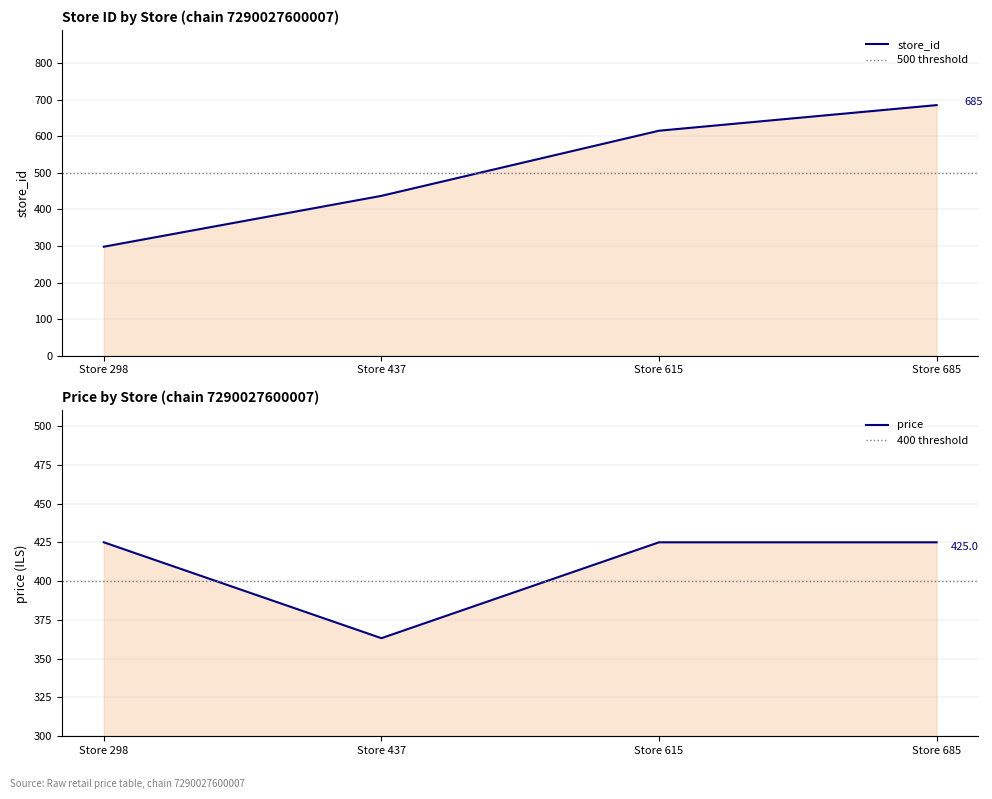

How many interior local valleys does the price series have?

1